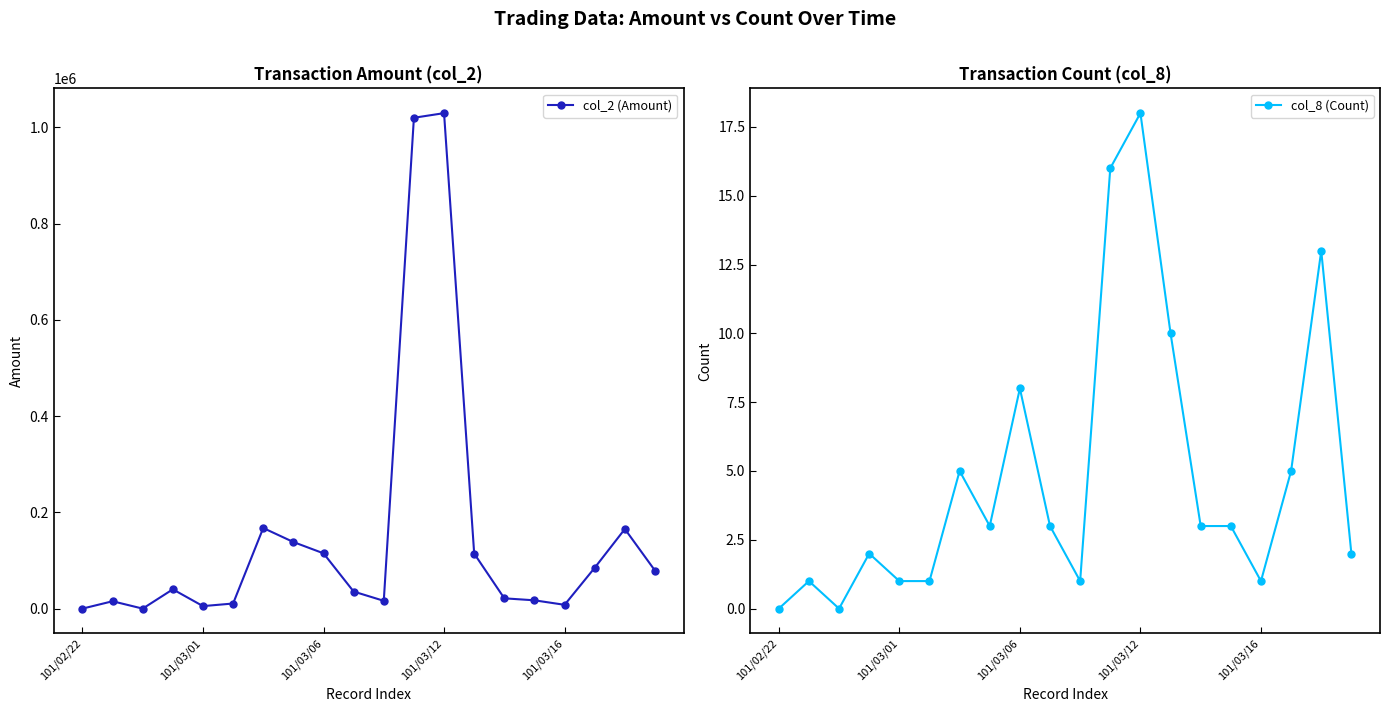

At how many categories does at least one series exceed 544127?

2